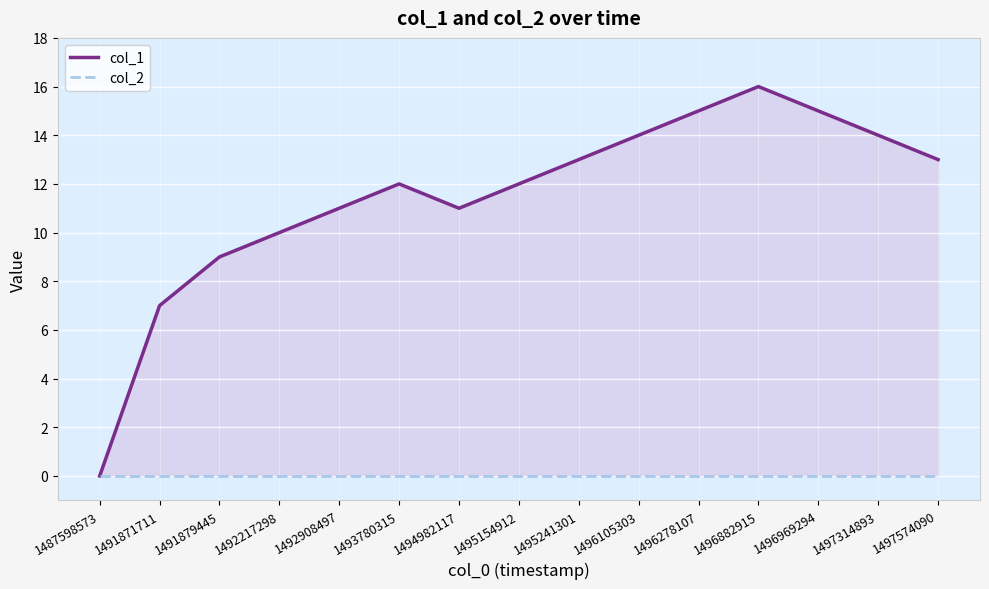

Which series has the largest range (max minus min)?

col_1